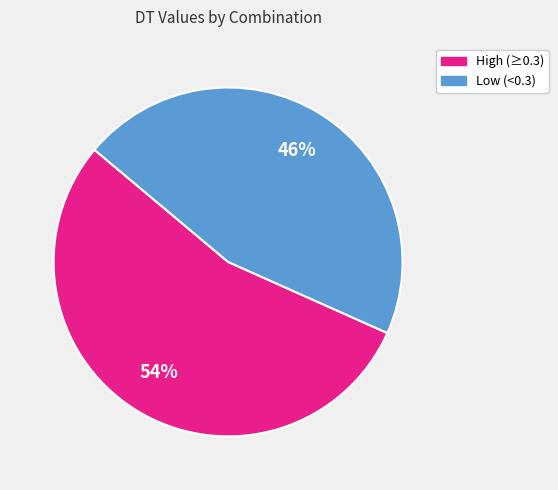

Rank the categories by value from lowest to highest.

Low (<0.3), High (≥0.3)